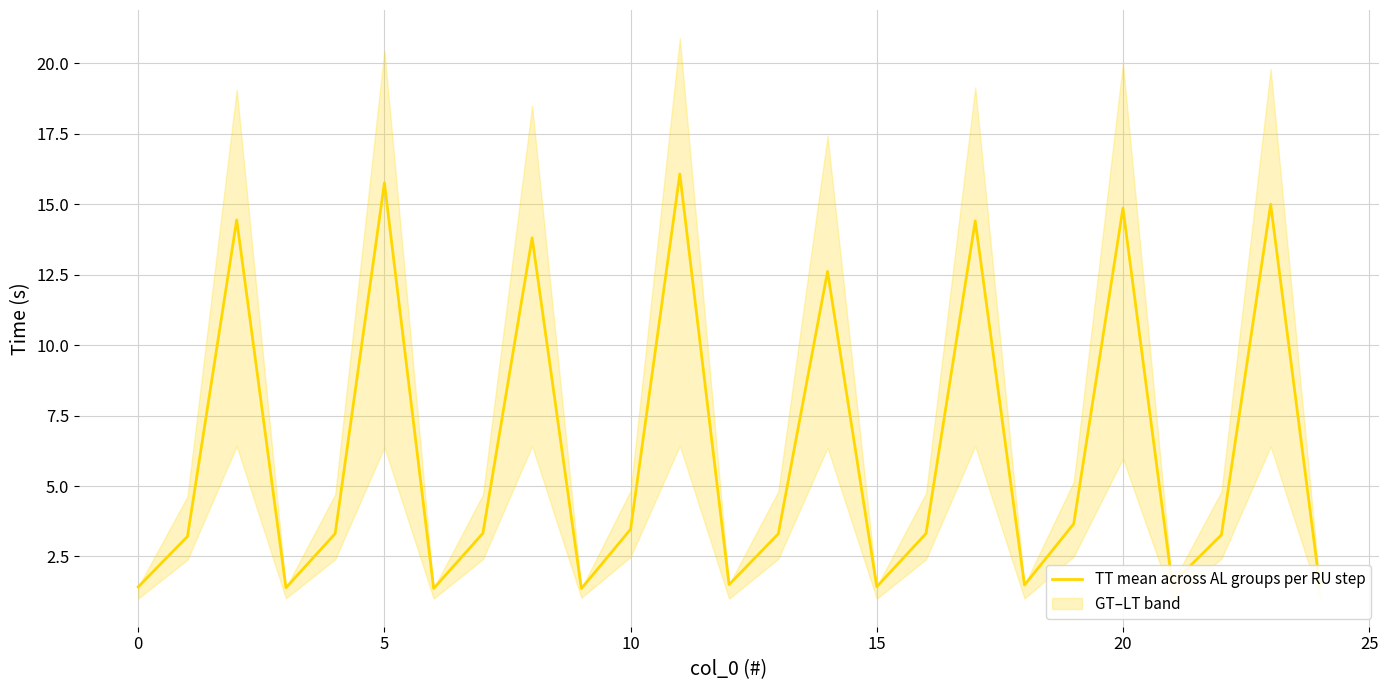

The chart shows a value of 1.5 at 18. True or false?

True